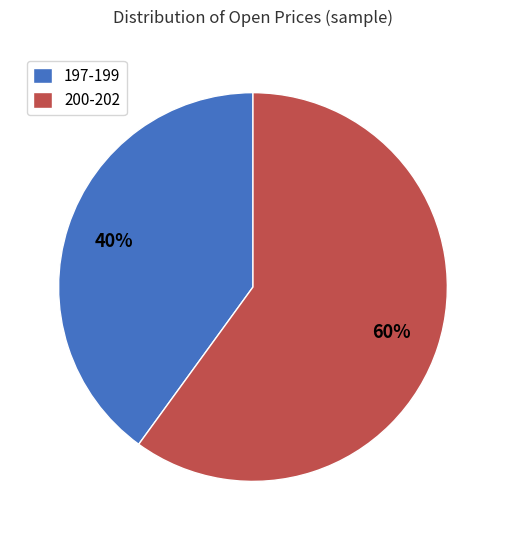

Between 197-199 and 200-202, which is larger?

200-202